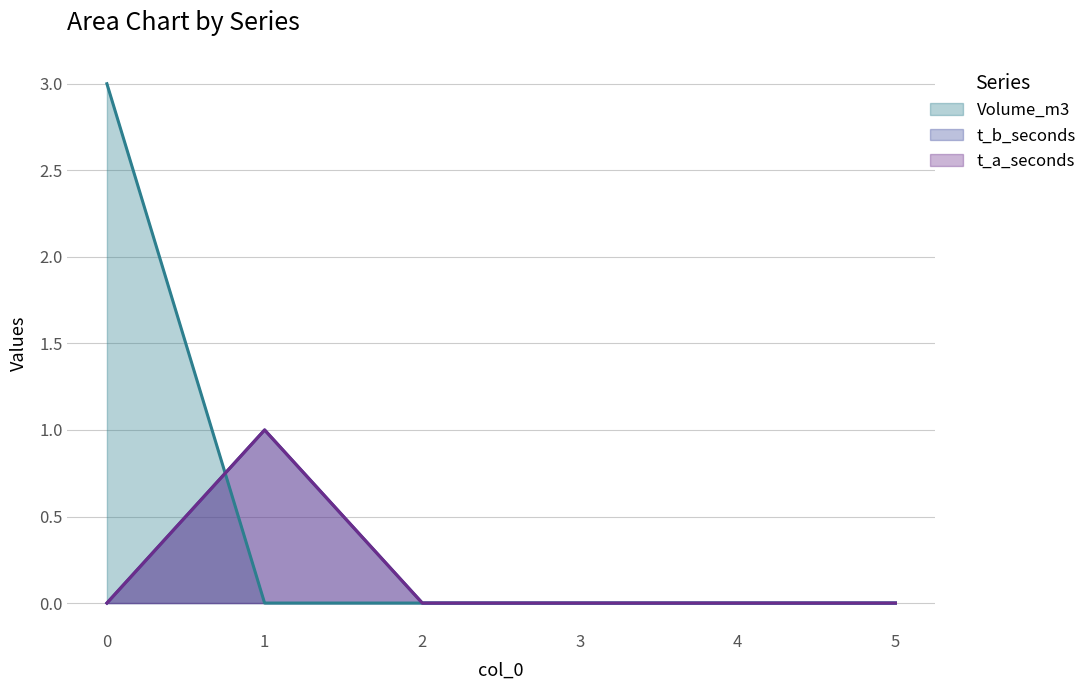

How many lines are shown in the chart?

3